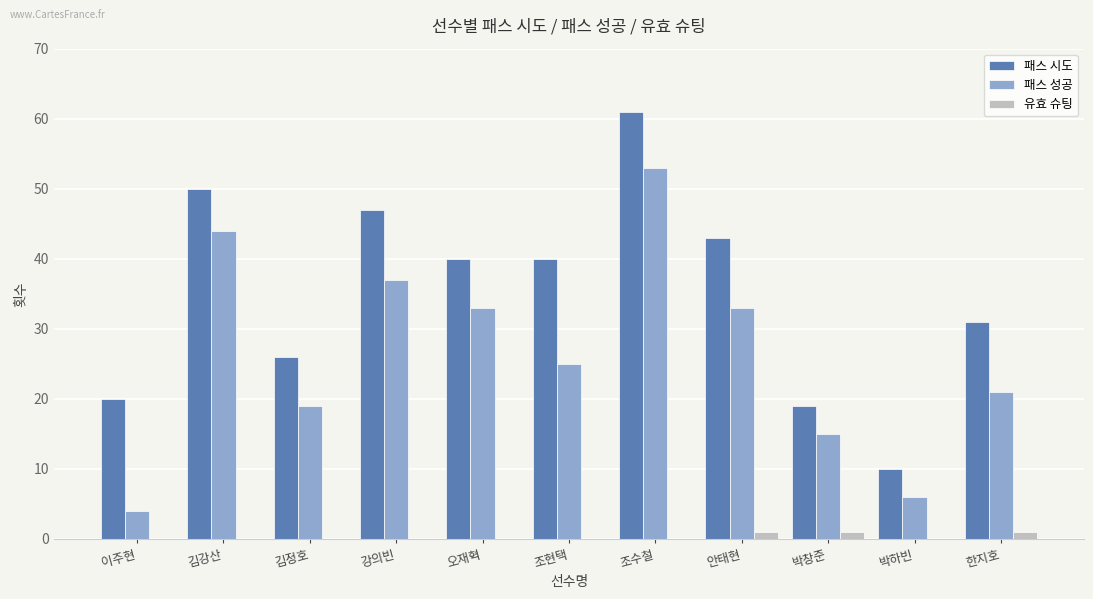

Does the chart contain stacked bars?

No